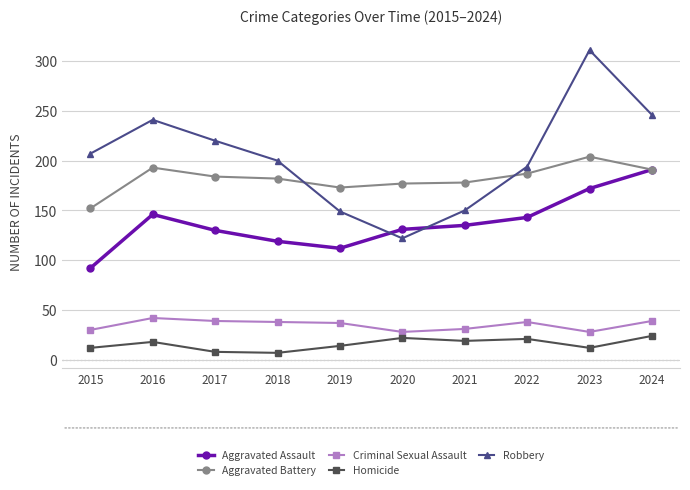

What is the sum of the Aggravated Assault values at 2020 and 2019?

243